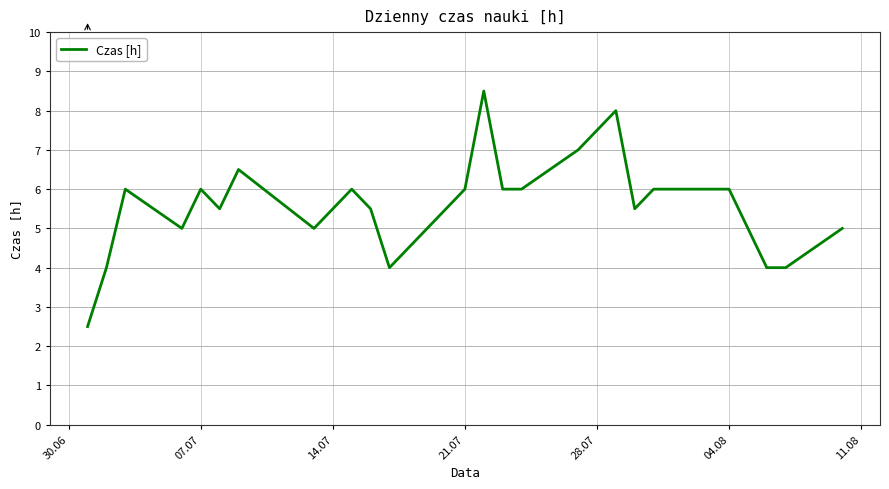

What is the difference between the maximum and minimum values?

6.0